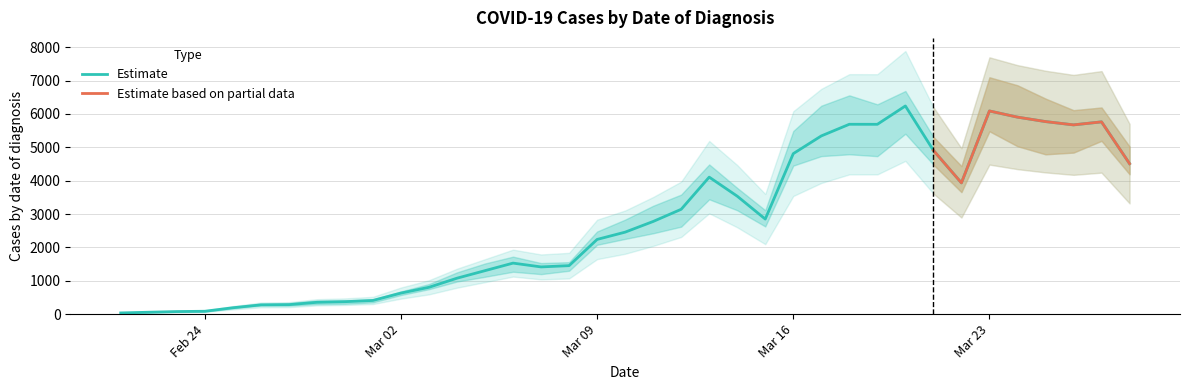

What value does the data have at 27/03/2020, to the nearest 50?

5750